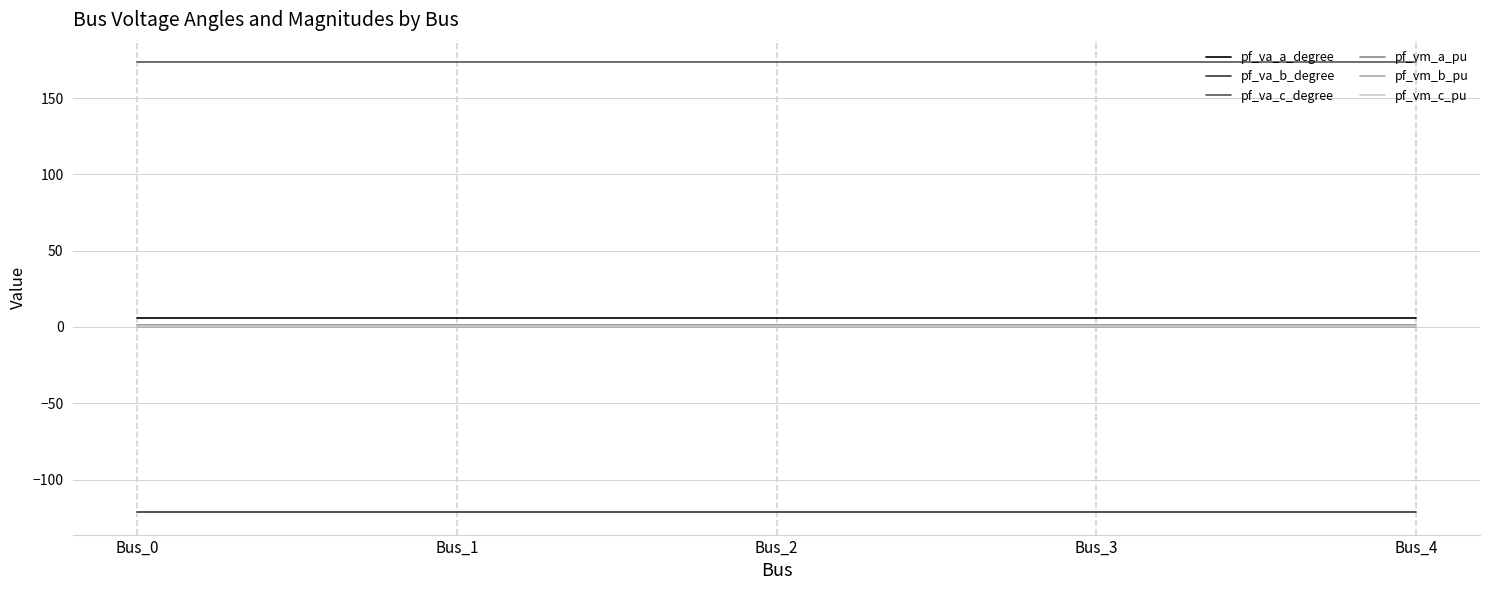

Is the value of pf_va_b_degree at Bus_3 greater than the value of pf_vm_a_pu at Bus_0?

No